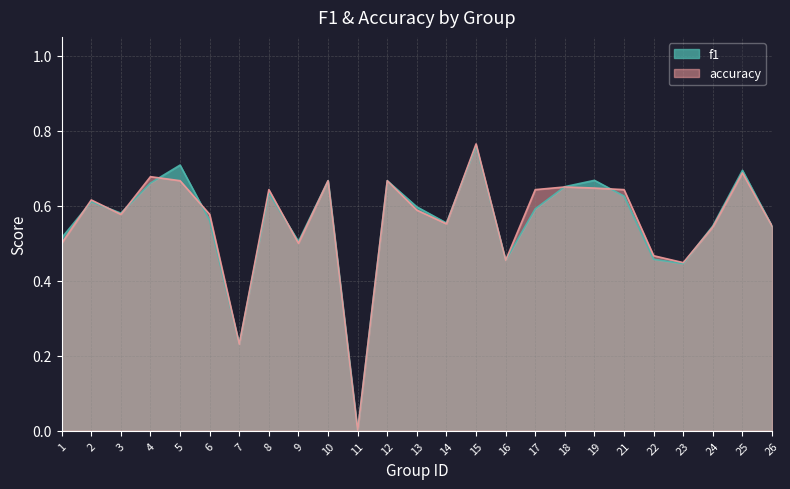

At which category is the sum across all series the highest?

15